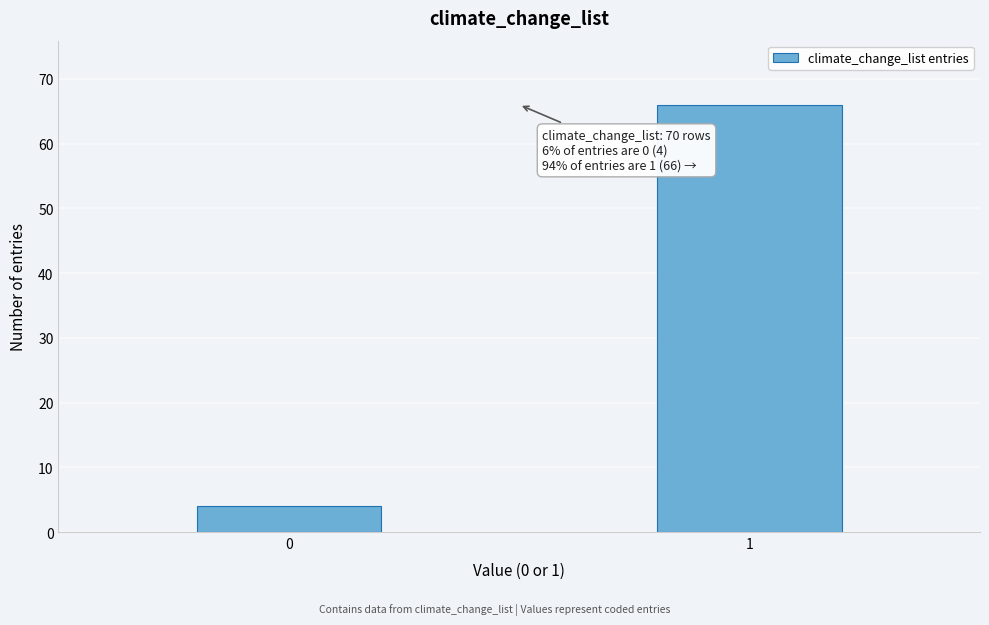

Reading left to right, transcribe all the data shown in this chart.

4	66